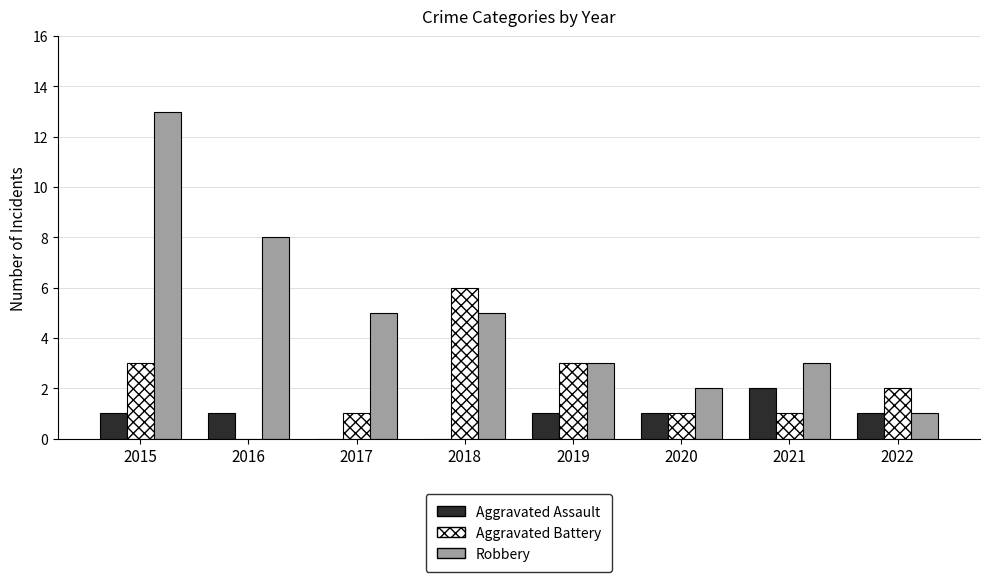

Does the chart contain stacked bars?

No